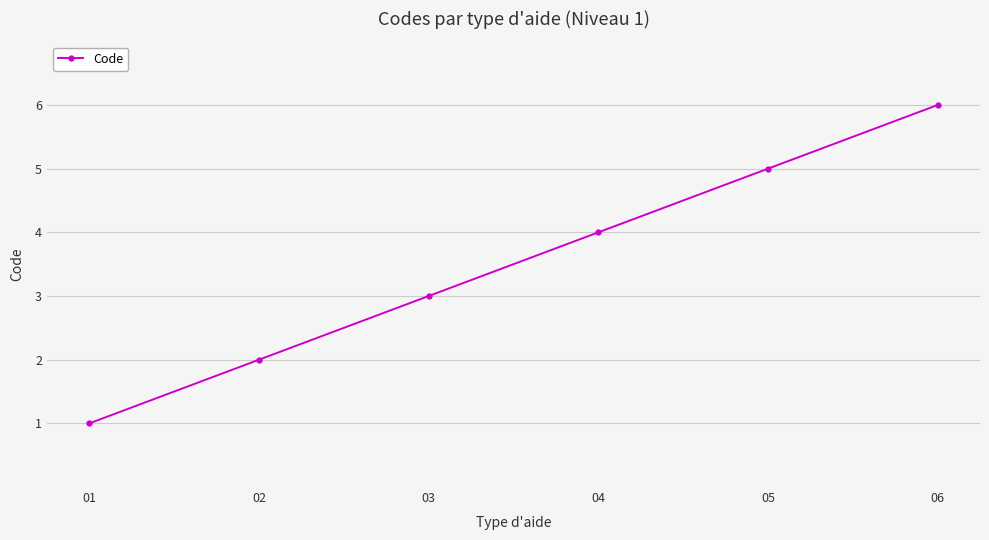

What is the value of the 4th point from the left?

4